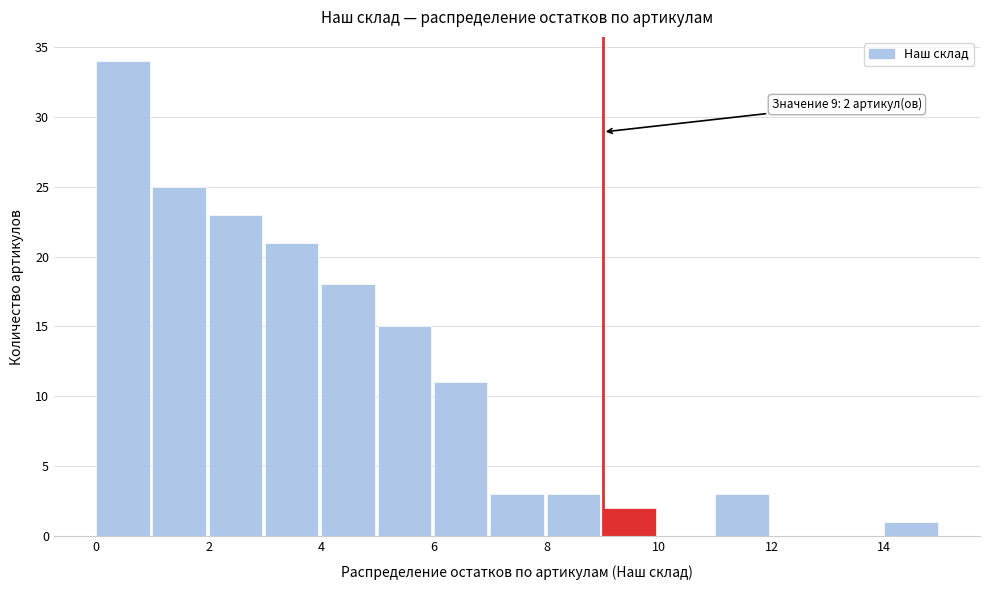

Which range on the x-axis has the tallest bar?

0 to 1